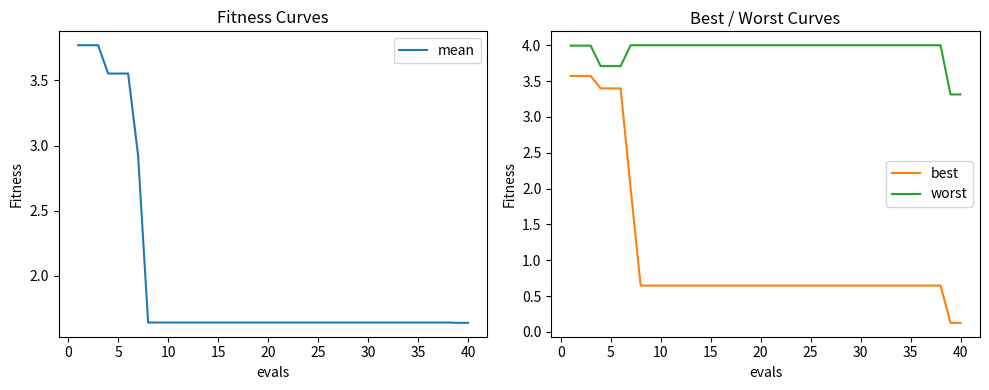

The value of best at 10 is 0.3. True or false?

False